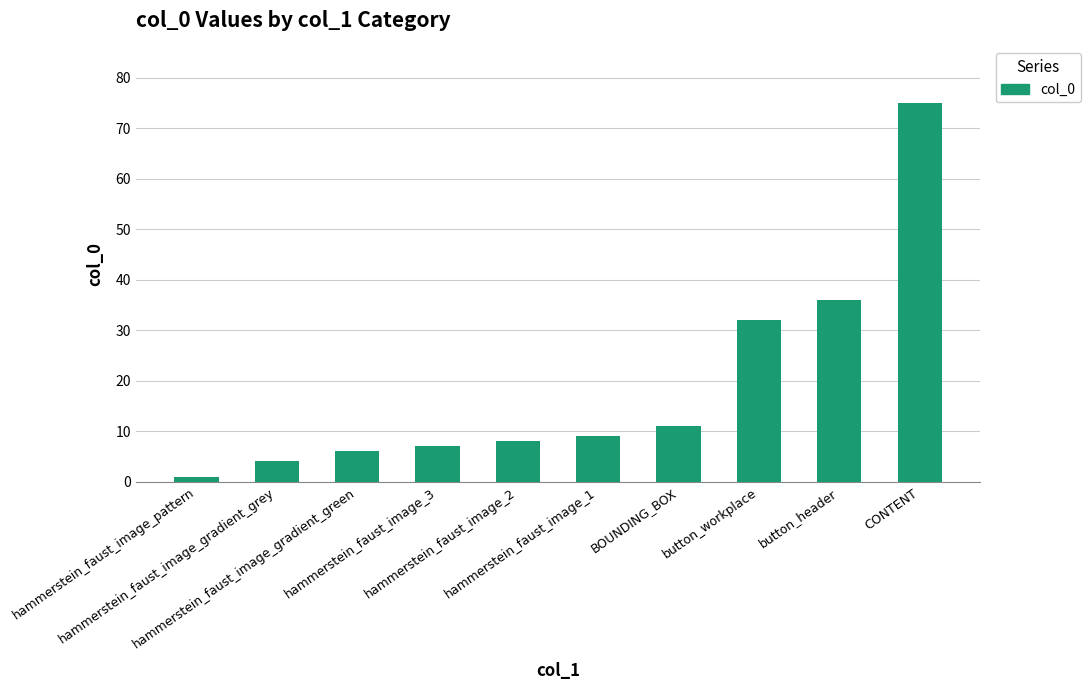

True or false: the data shows 21 at CONTENT.

False